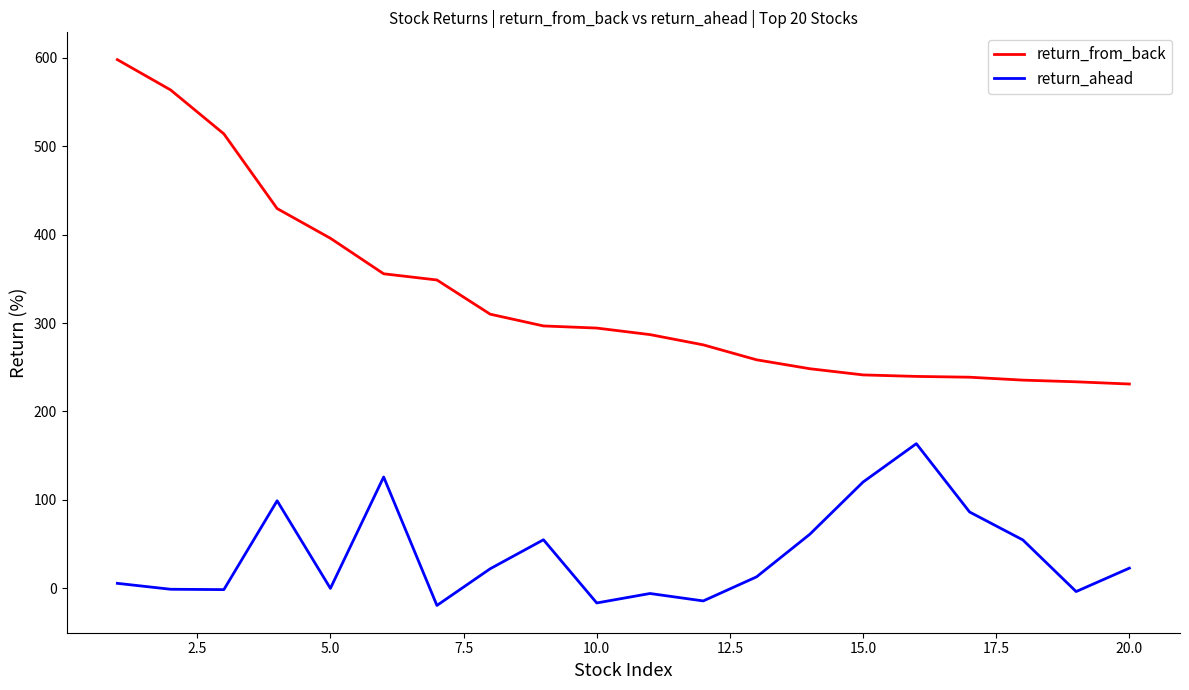

Which series has the widest spread of values?

return_from_back